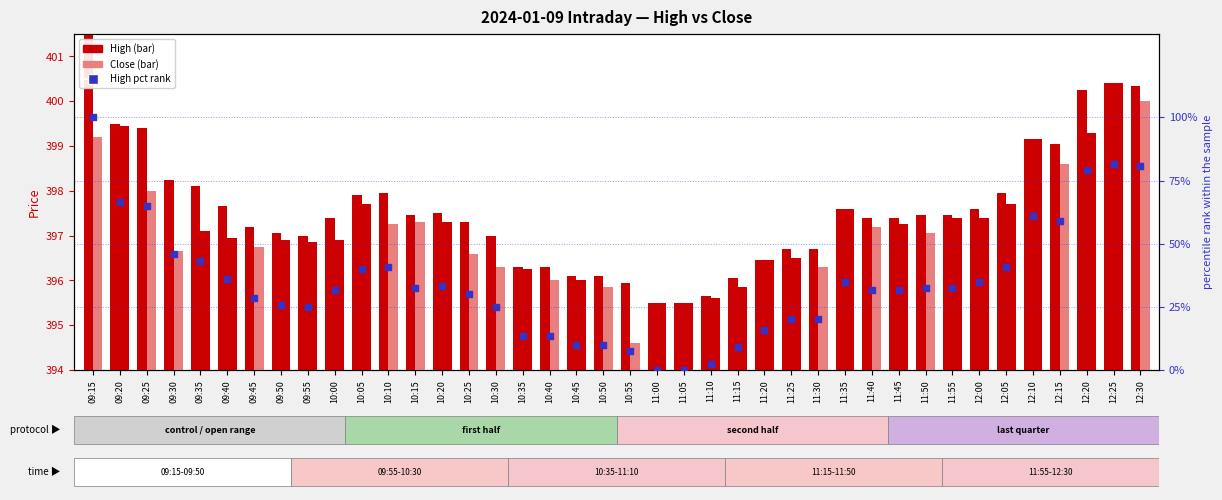

At which category is the sum across all series the highest?

09:15